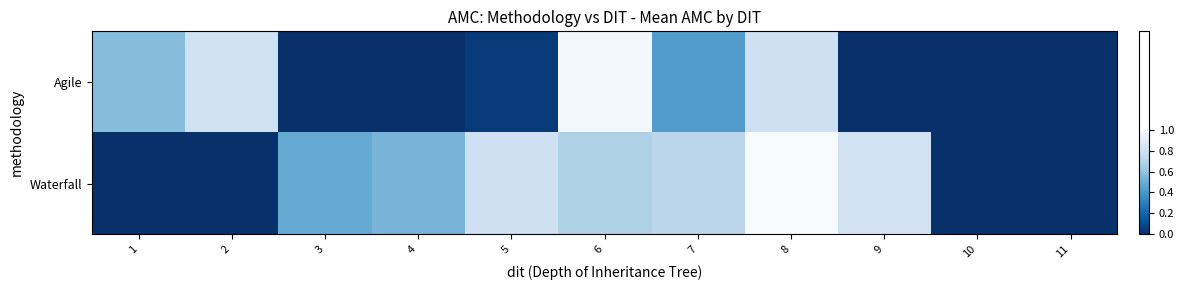

Reading left to right, transcribe all the data shown in this chart.

Agile: 1=29.1	2=41.3	3=0.0	4=0.0	5=2.2	6=50.0	7=21.8	8=40.8	9=0.0	10=0.0	11=0.0
Waterfall: 1=0.0	2=0.0	3=24.9	4=27.2	5=40.8	6=34.9	7=37.0	8=51.5	9=42.2	10=0.0	11=0.0